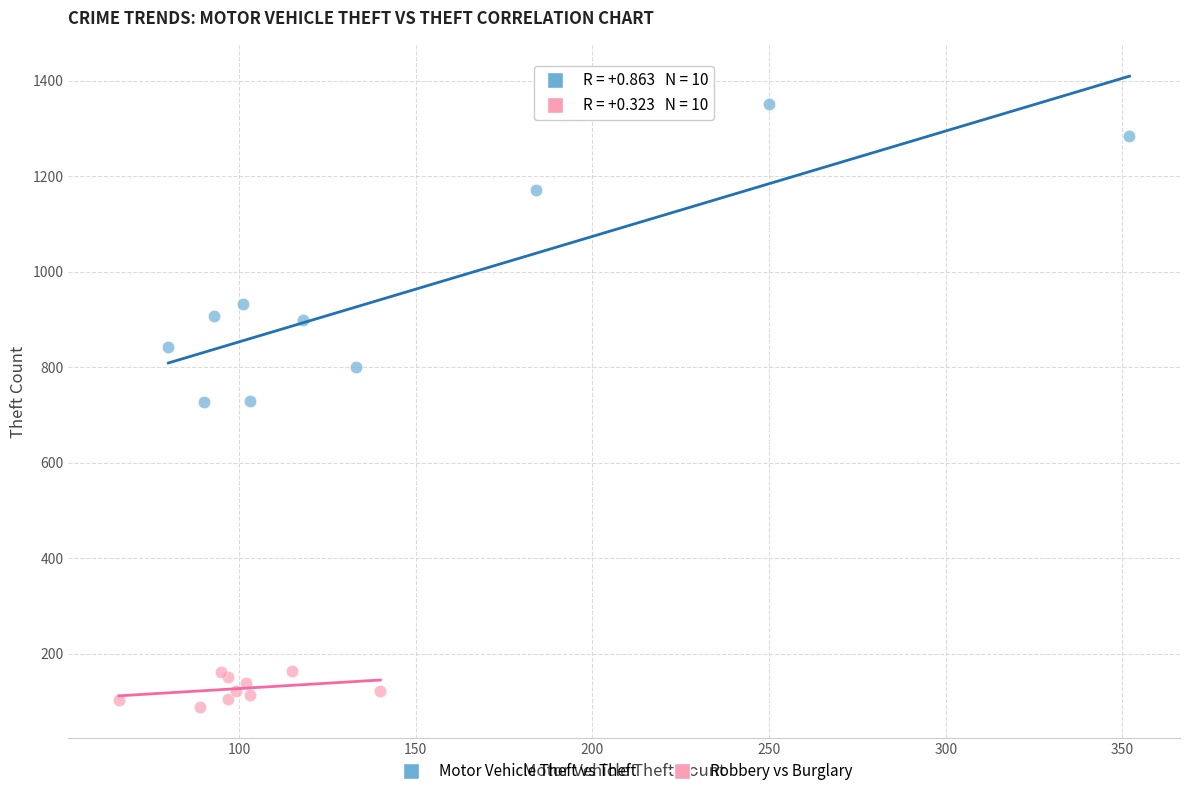

Which series reaches the maximum Y coordinate?

Motor Vehicle Theft vs Theft